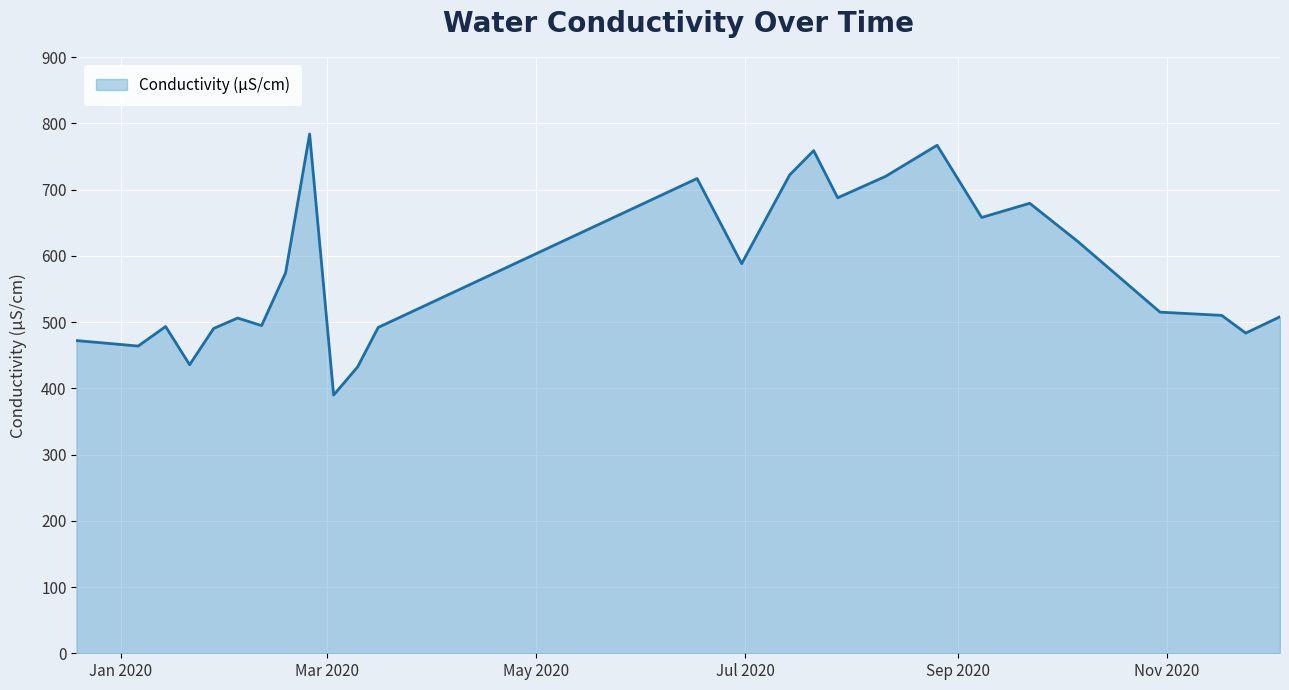

What is the maximum value shown in the chart?

783.8